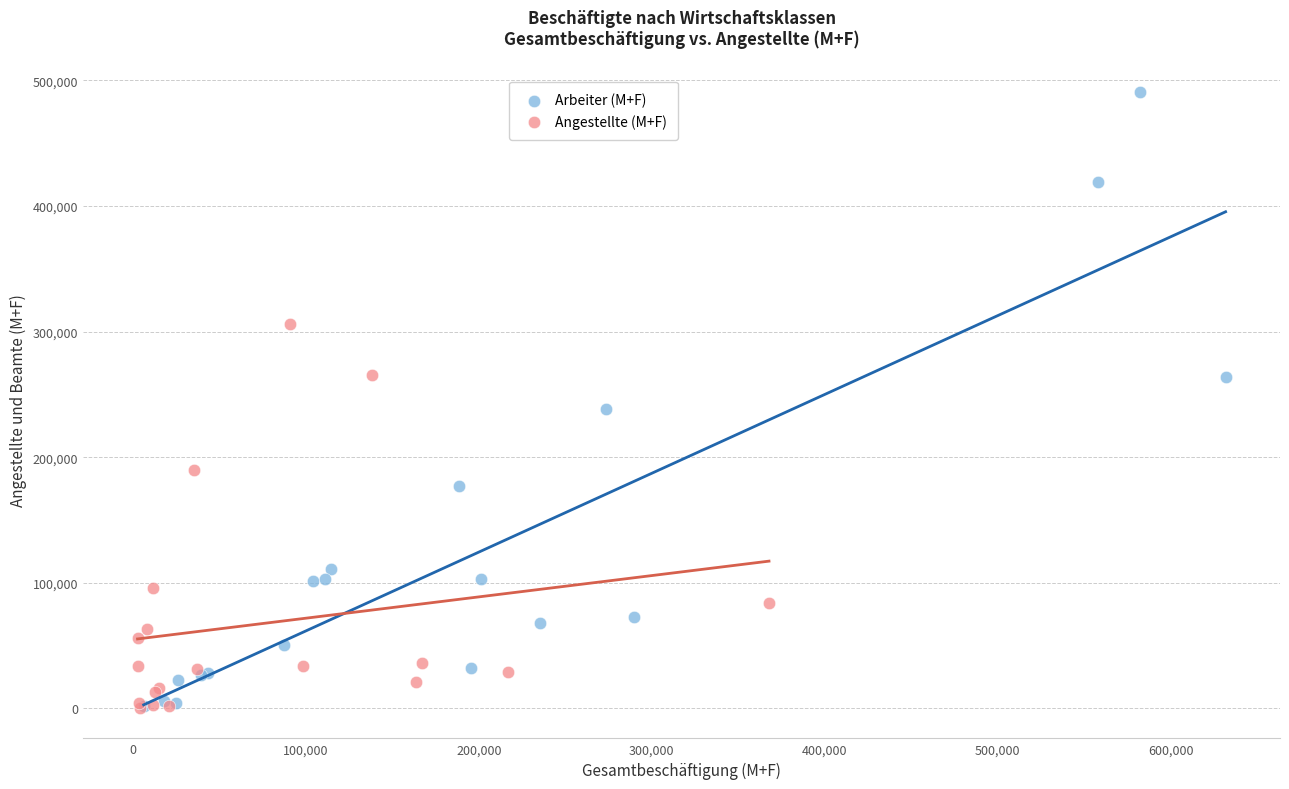

Which series has the widest spread of Y values?

Arbeiter (M+F)